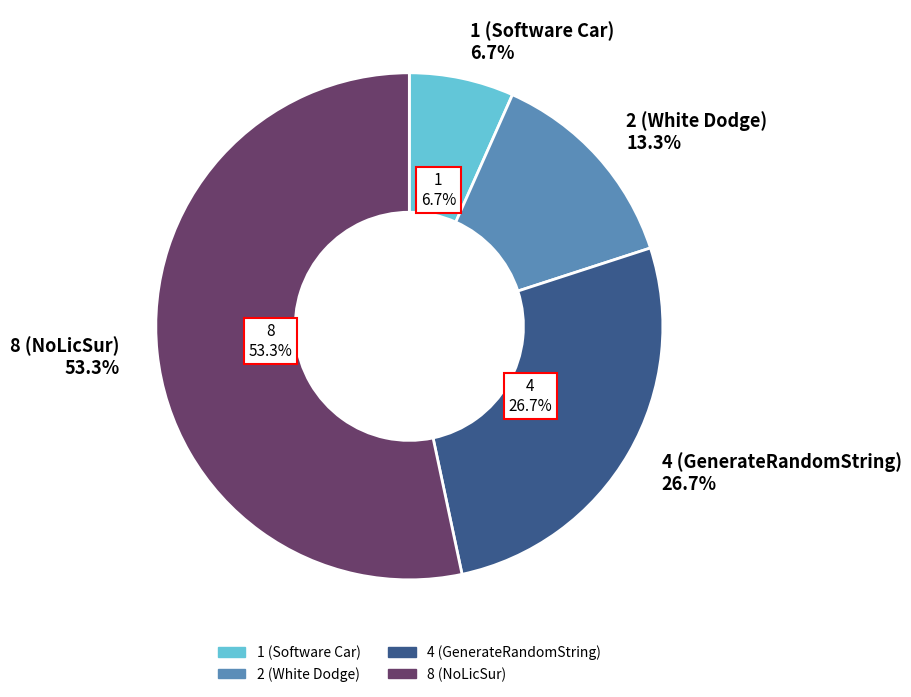

How many slices are in this pie chart?

4